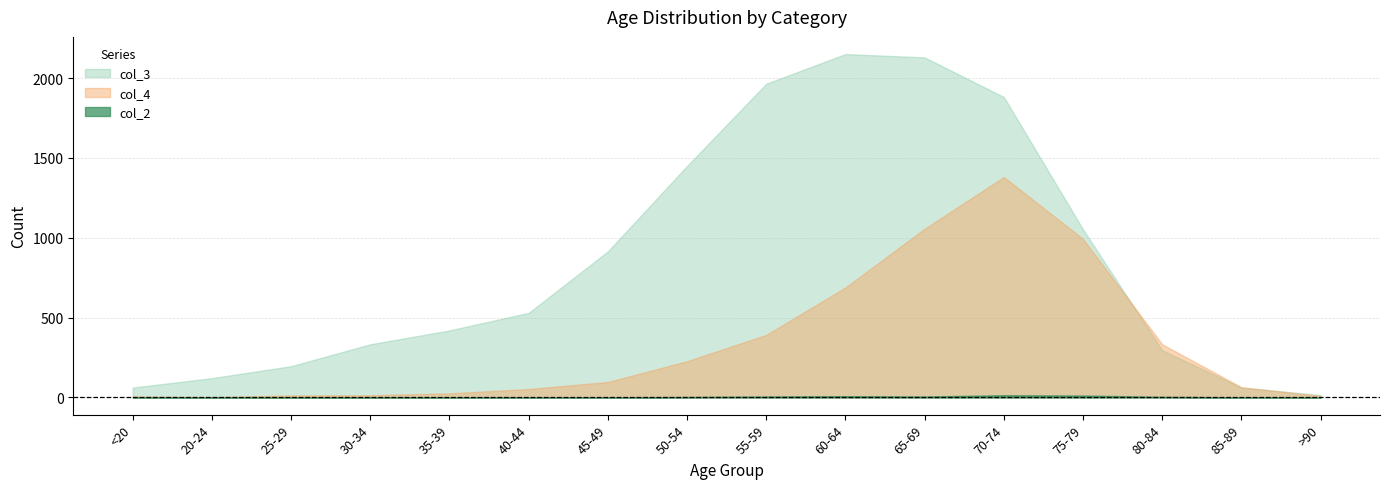

What is the label of the 1st point from the left?

<20